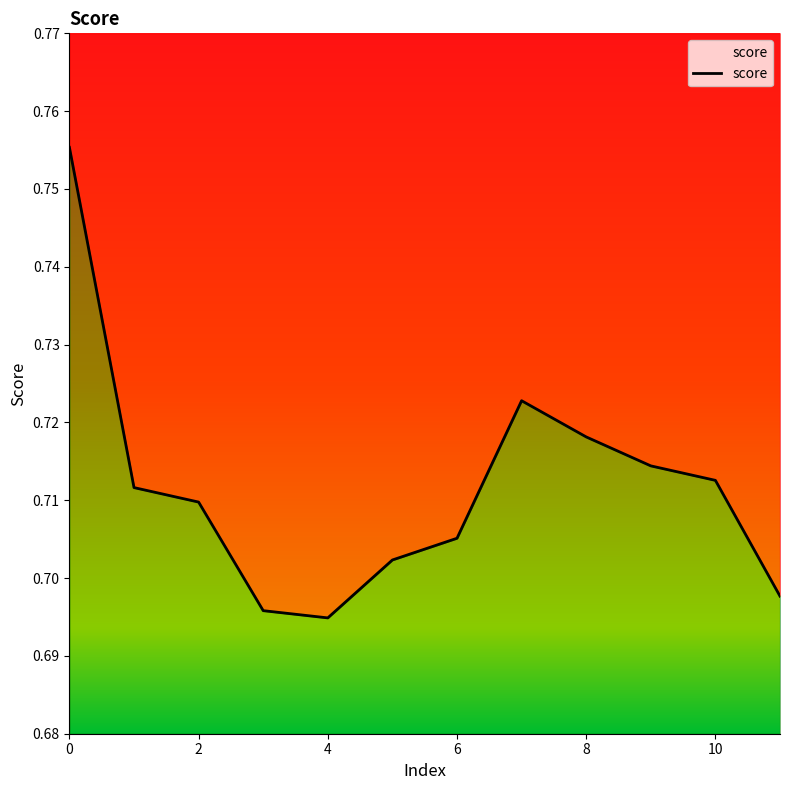

Between 11 and 8, which is larger?

8